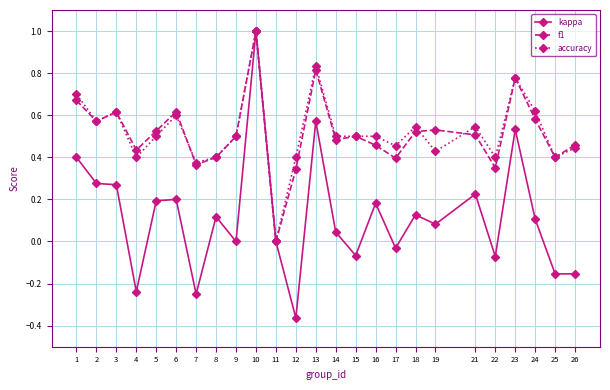

Which category has the highest value in the kappa series?

10